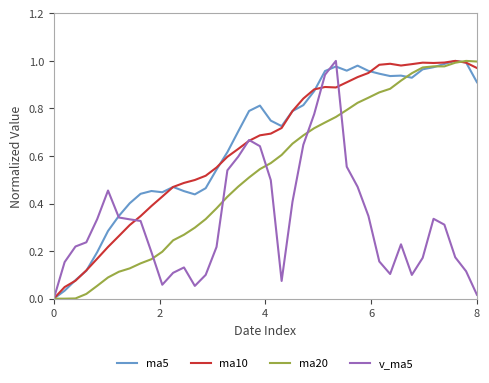

At how many categories does at least one series exceed 0?

39